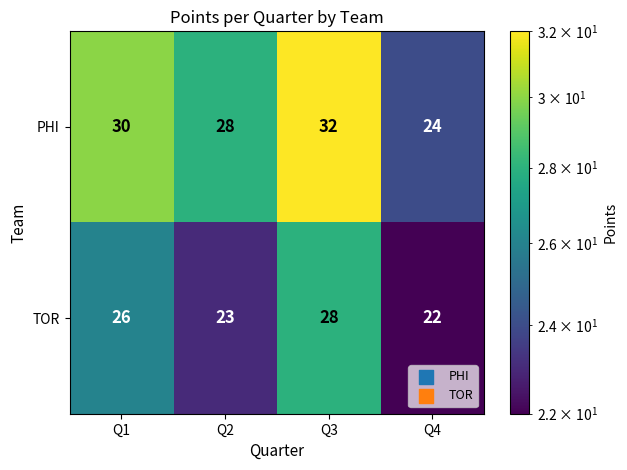

Rank the series by their maximum value, from highest to lowest.

PHI, TOR